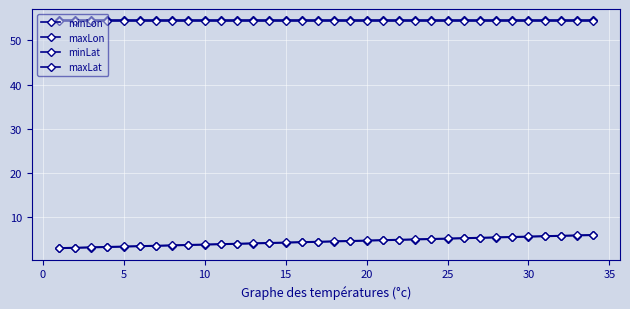

Reading left to right, list all the values displayed in this chart.

minLon: 3.0	3.1	3.2	3.3	3.4	3.4	3.5	3.6	3.7	3.8	3.9	4.0	4.1	4.2	4.3	4.3	4.4	4.5	4.6	4.7	4.8	4.9	5.0	5.1	5.2	5.2	5.3	5.4	5.5	5.6	5.7	5.8	5.9	6.0
maxLon: 3.1	3.2	3.3	3.4	3.4	3.5	3.6	3.7	3.8	3.9	4.0	4.1	4.2	4.3	4.3	4.4	4.5	4.6	4.7	4.8	4.9	5.0	5.1	5.2	5.2	5.3	5.4	5.5	5.6	5.7	5.8	5.9	6.0	6.1
minLat: 54.5	54.5	54.5	54.5	54.5	54.5	54.5	54.5	54.5	54.5	54.5	54.5	54.5	54.5	54.5	54.5	54.5	54.5	54.5	54.5	54.5	54.5	54.5	54.5	54.5	54.5	54.5	54.5	54.5	54.5	54.5	54.5	54.5	54.5
maxLat: 54.4	54.4	54.4	54.4	54.4	54.4	54.4	54.4	54.4	54.4	54.4	54.4	54.4	54.4	54.4	54.4	54.4	54.4	54.4	54.4	54.4	54.4	54.4	54.4	54.4	54.4	54.4	54.4	54.4	54.4	54.4	54.4	54.4	54.4